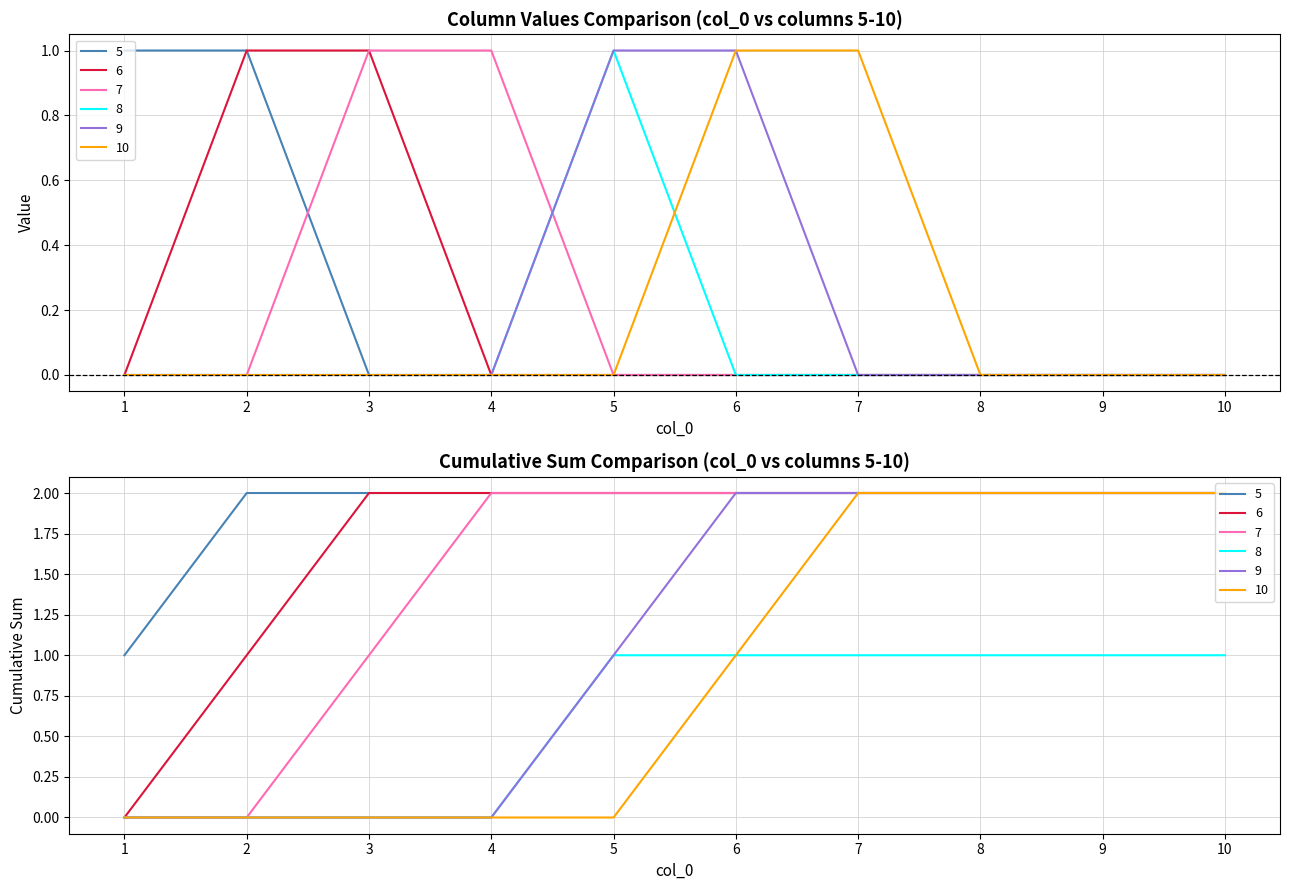

How many positive values does the 10 series have?

2